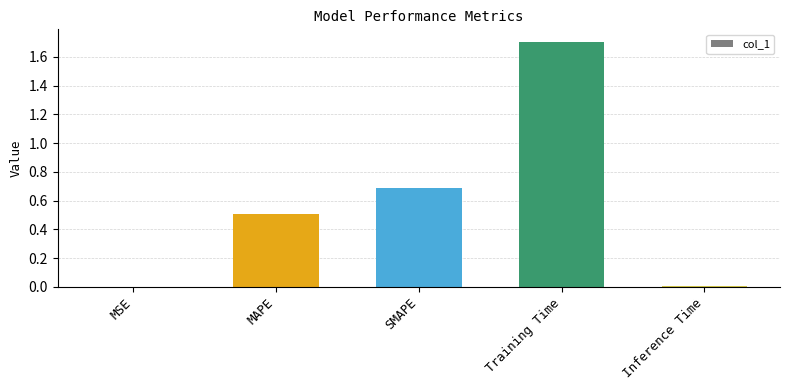

What is the sum of all values?

2.9